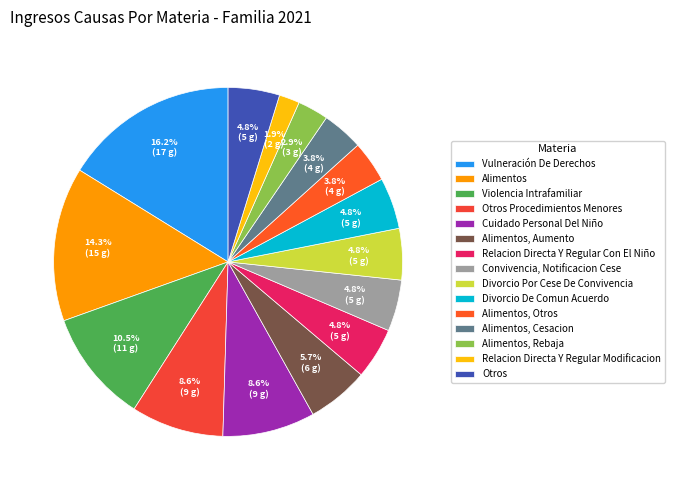

Is it true that Convivencia, Notificacion Cese is 1% of the pie?

False